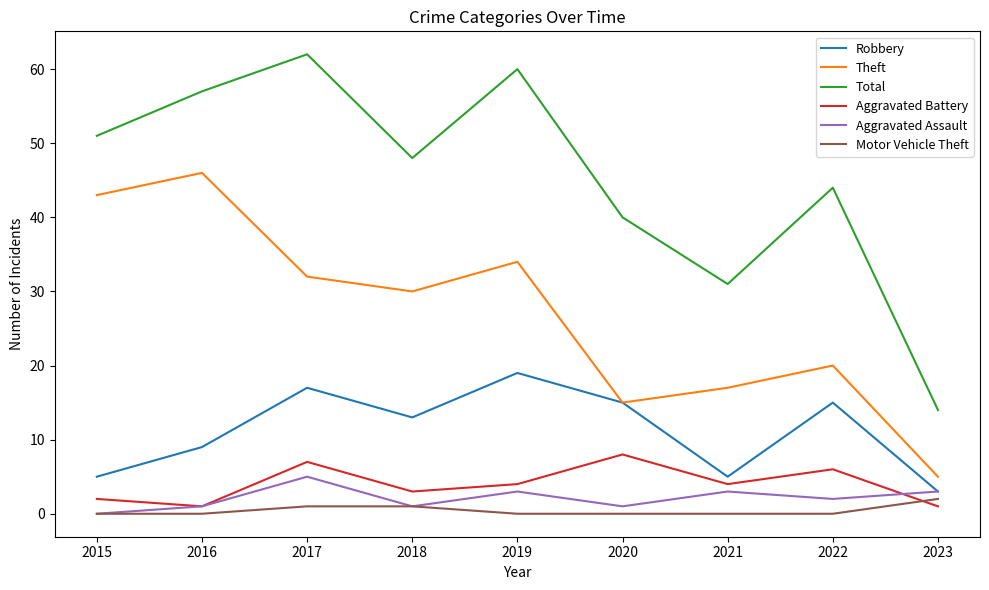

Which series has the widest spread of values?

Total